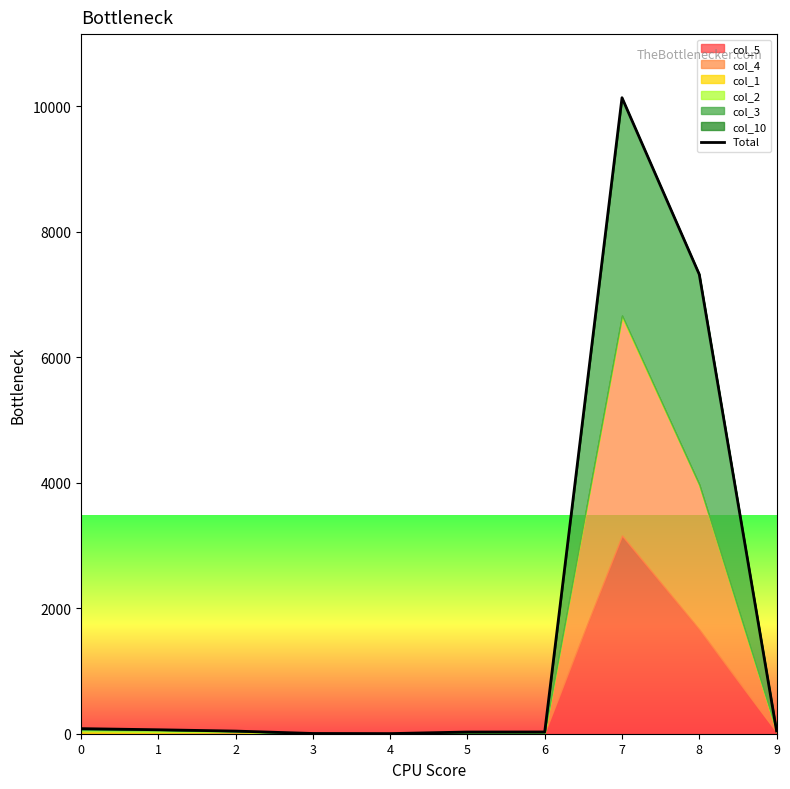

How many interior local valleys (lower than both neighbors) does the data have?

1